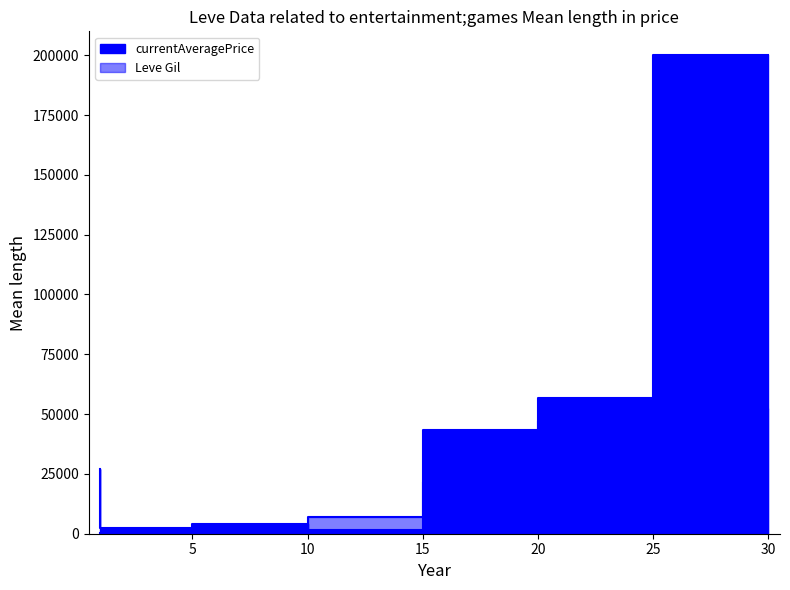

What is the sum of all currentAveragePrice values?

335280.8